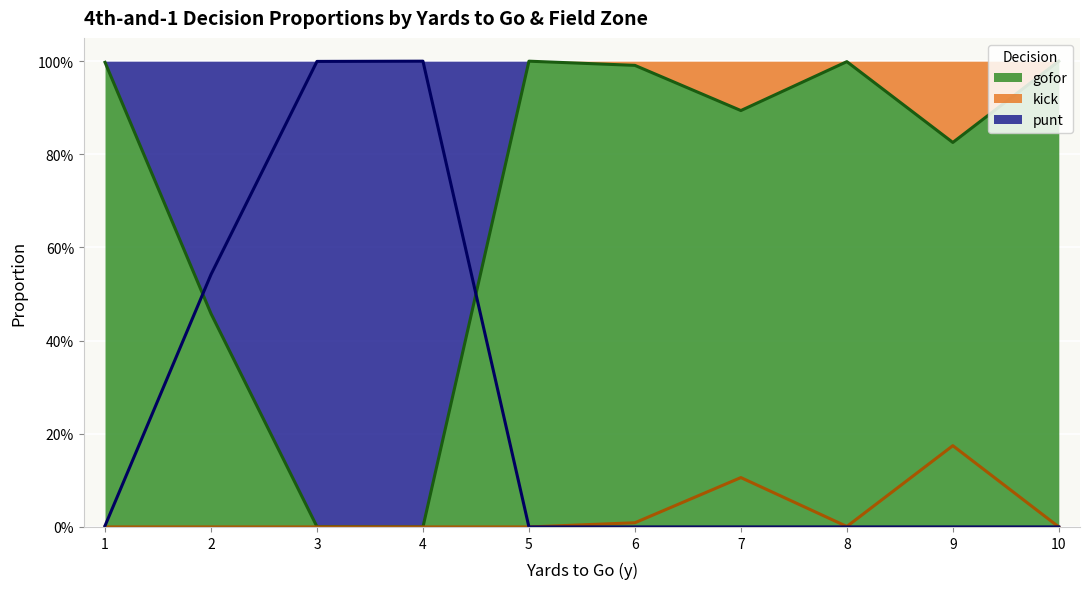

What is the difference between the highest and lowest values at 5?

1.0